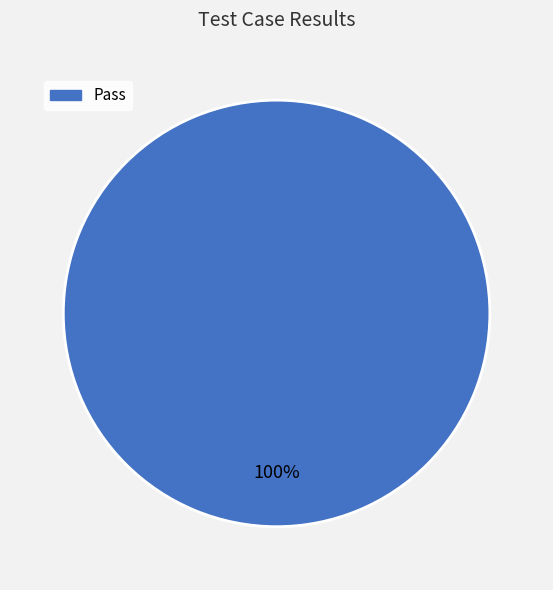

Count the number of slices in the pie.

1